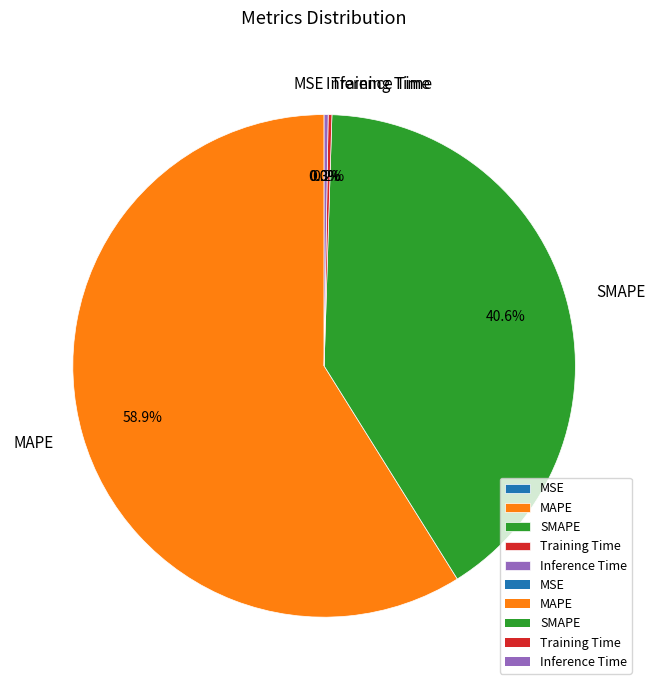

Which has a higher value, MAPE or SMAPE?

MAPE